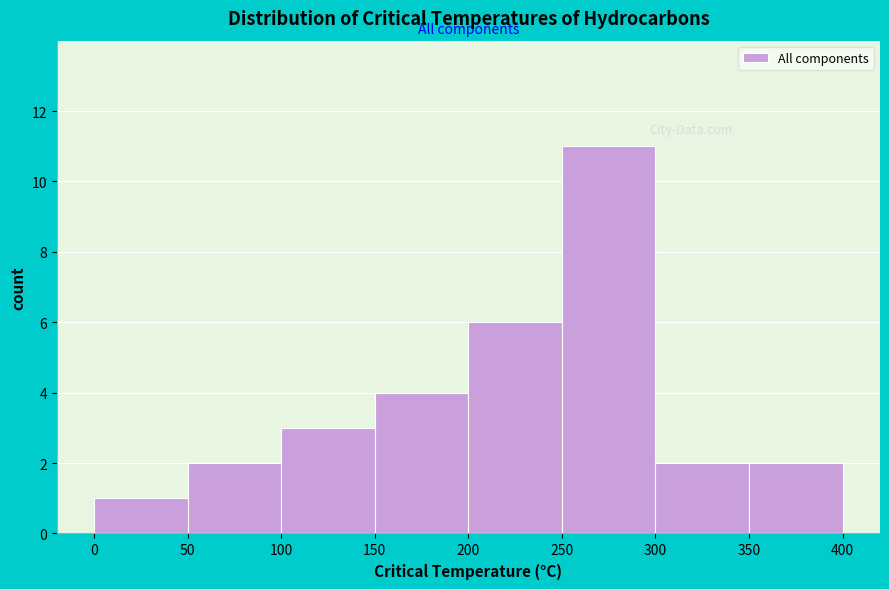

Reading left to right, transcribe this chart: for each bar, give the range it covers on the x-axis and its height. The values are not printed on the chart, so give them approximately, as read against the axis.

0 to 50: 1
50 to 100: 2
100 to 150: 3
150 to 200: 4
200 to 250: 6
250 to 300: 11
300 to 350: 2
350 to 400: 2